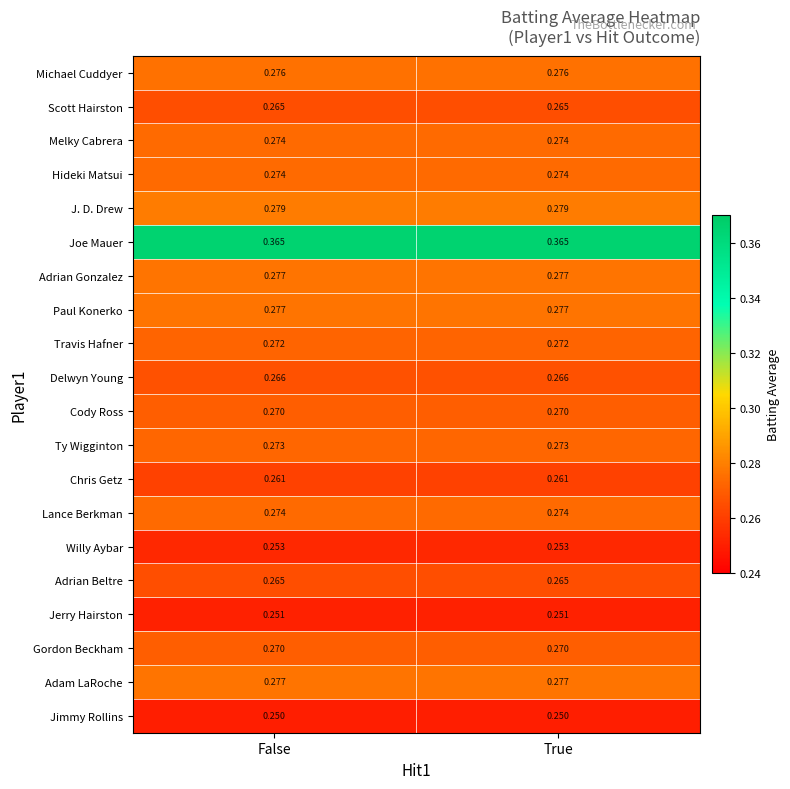

Is the value of Cody Ross at False greater than the value of Paul Konerko at True?

No